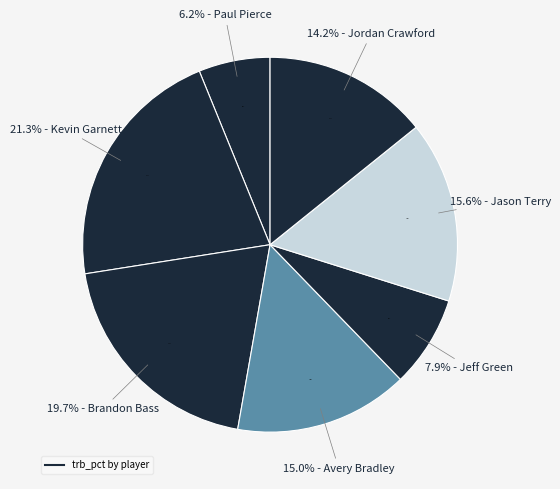

Which slice is the largest?

Kevin Garnett